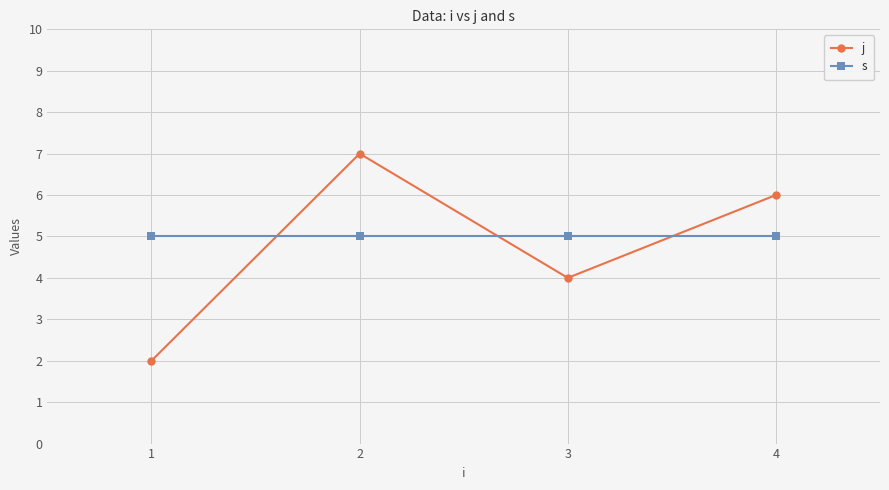

What is the spread (max minus min) of values at 4?

1